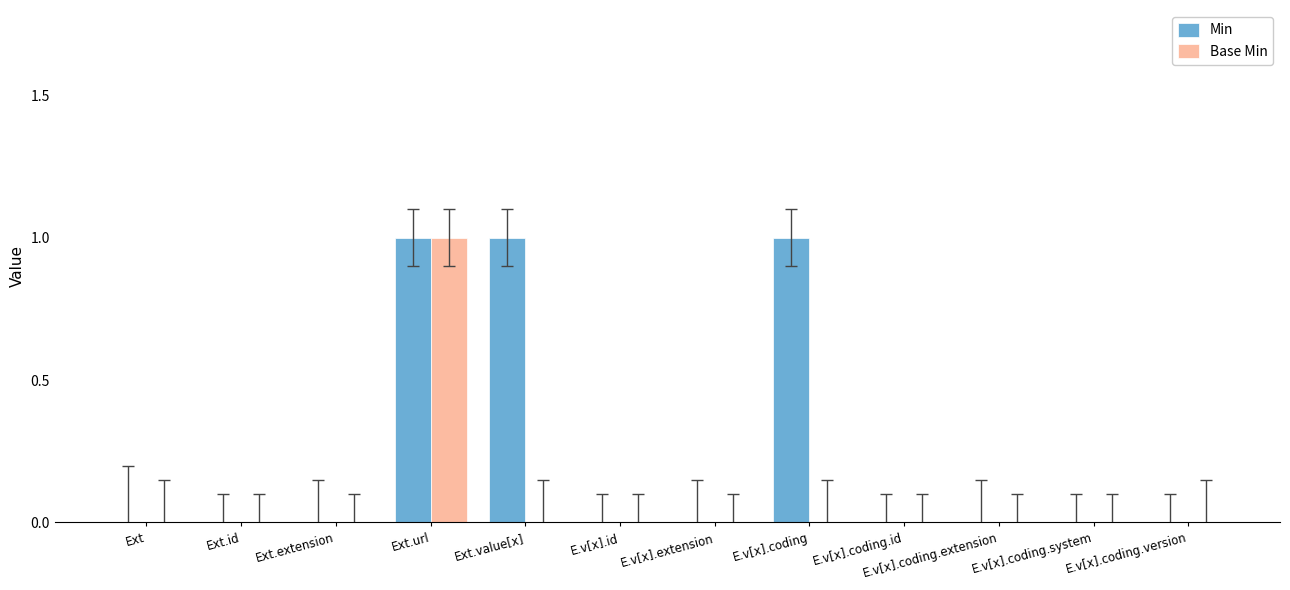

What is the difference between the Min values at Ext.value[x] and E.v[x].coding.id?

1